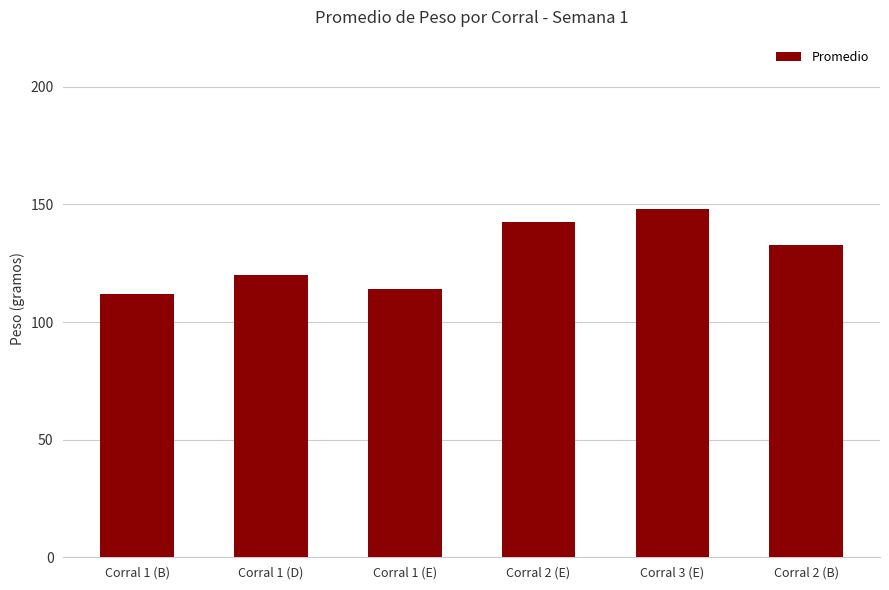

Which has a higher value, Corral 3 (E) or Corral 2 (B)?

Corral 3 (E)